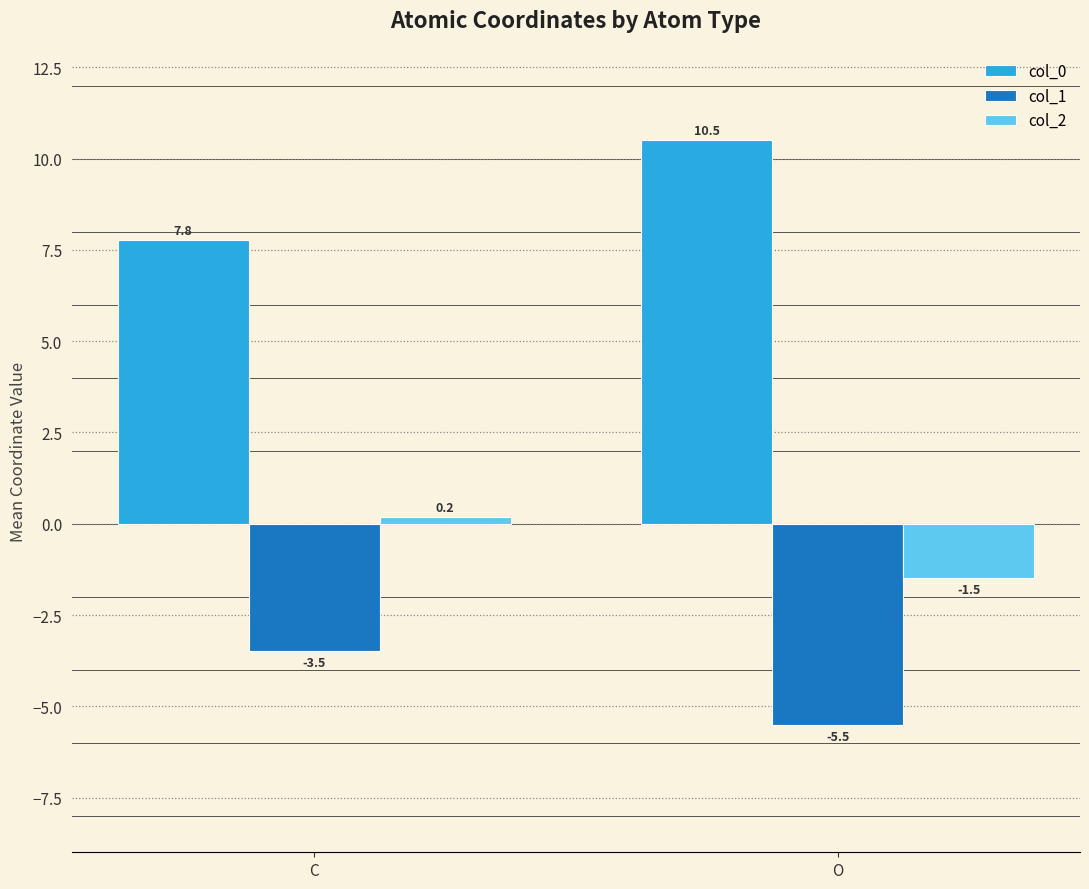

How many distinct data groups are displayed?

3